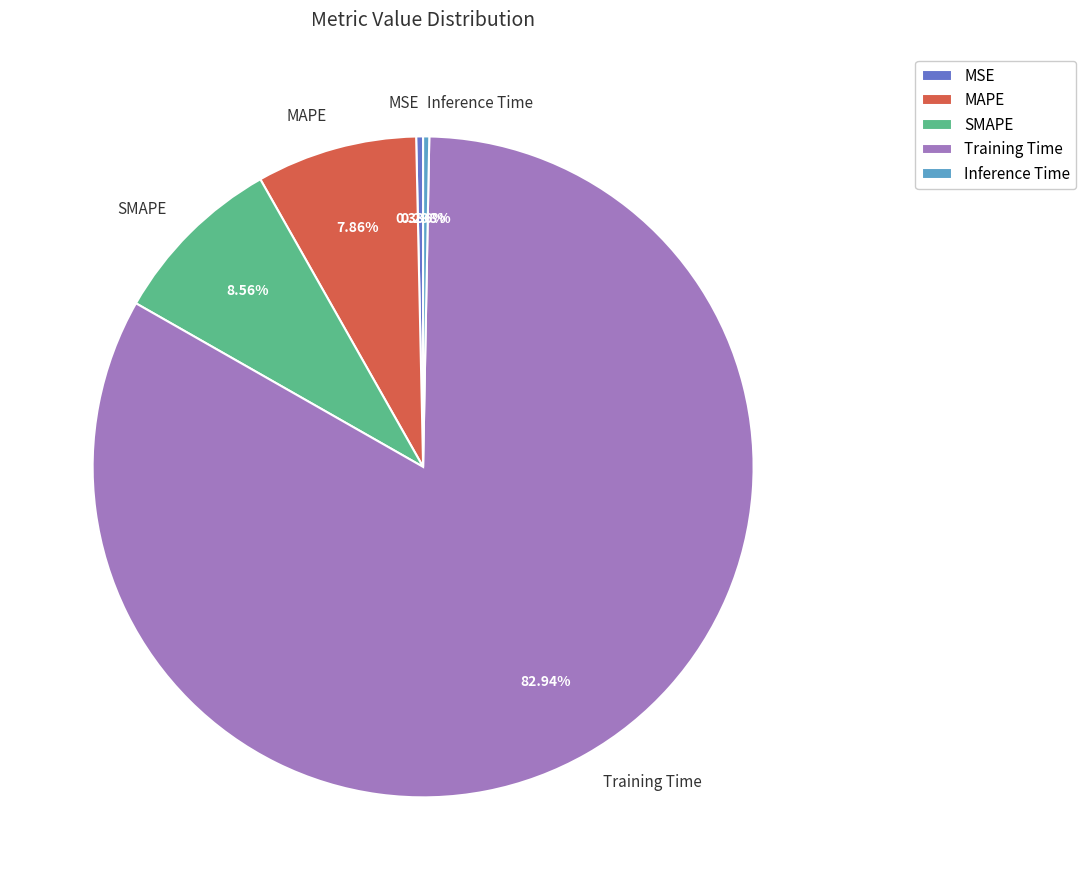

To the nearest percent, what is the average slice percentage?

20%